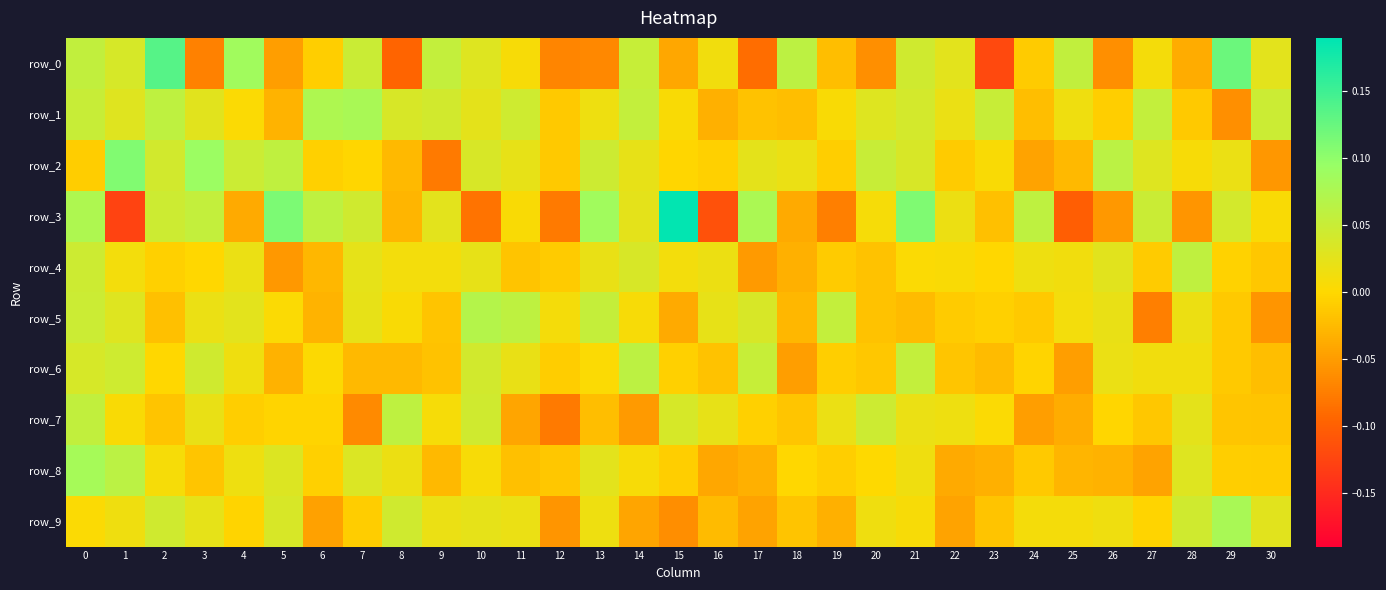

Which has a higher value, 9 or 28?

9